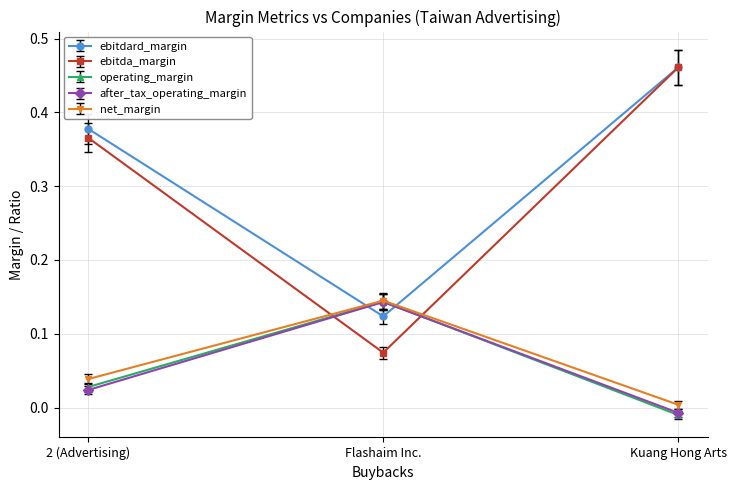

Is the value of operating_margin at Kuang Hong Arts greater than the value of net_margin at 2 (Advertising)?

No